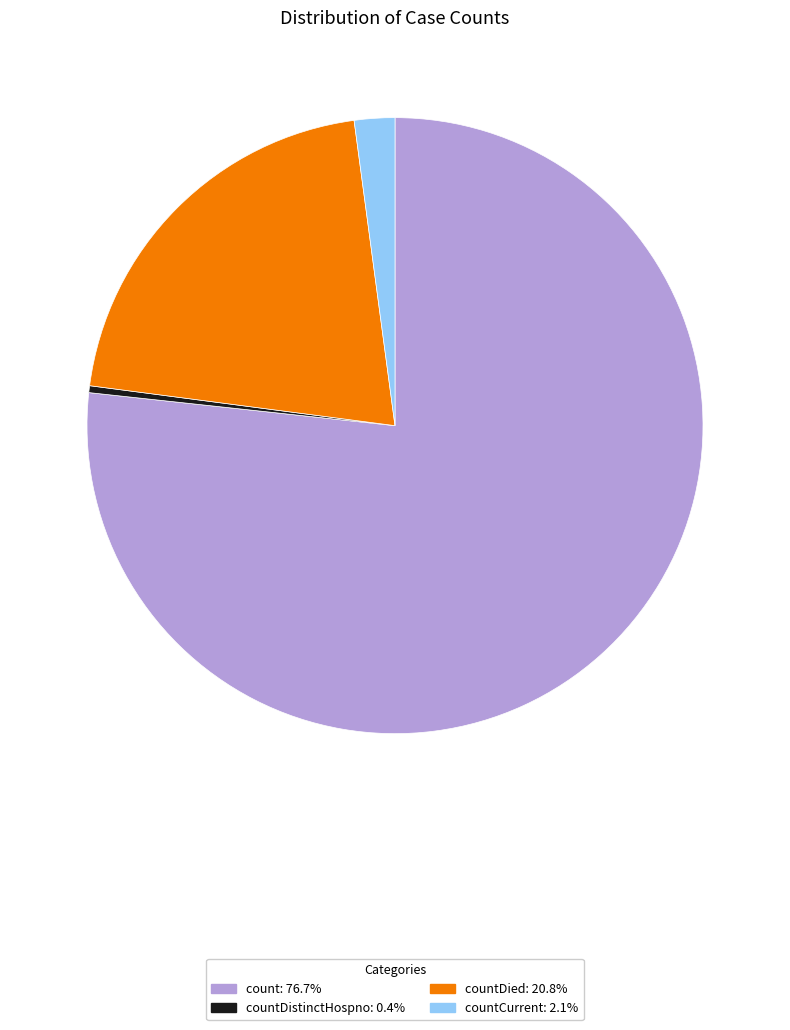

Does any single category account for the majority?

Yes